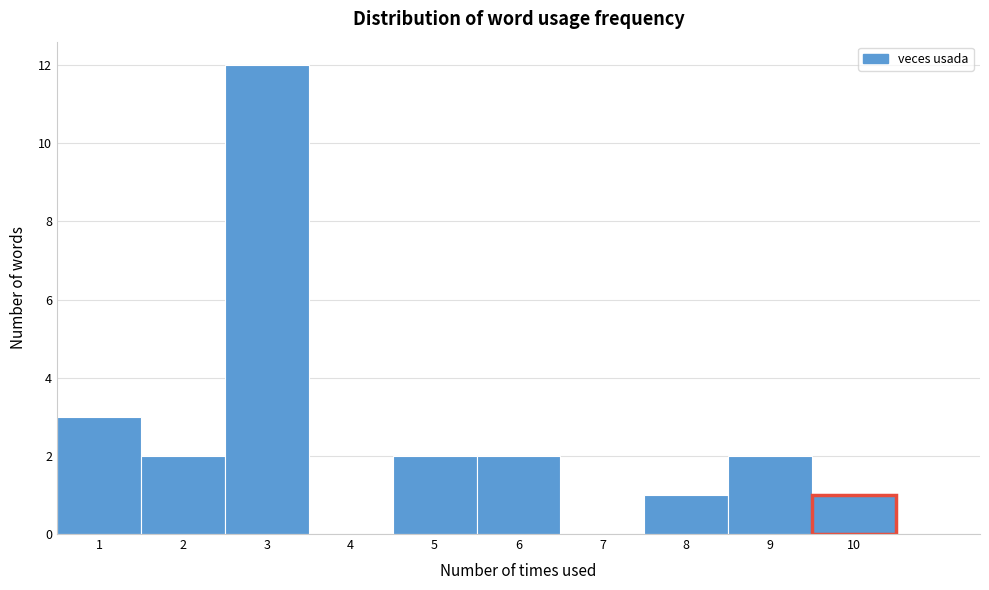

Reading left to right, transcribe this chart: for each bar, give the range it covers on the x-axis and its height. The values are not printed on the chart, so give them approximately, as read against the axis.

0.5 to 1.5: 3
1.5 to 2.5: 2
2.5 to 3.5: 12
3.5 to 4.5: 0
4.5 to 5.5: 2
5.5 to 6.5: 2
6.5 to 7.5: 0
7.5 to 8.5: 1
8.5 to 9.5: 2
9.5 to 10.5: 1